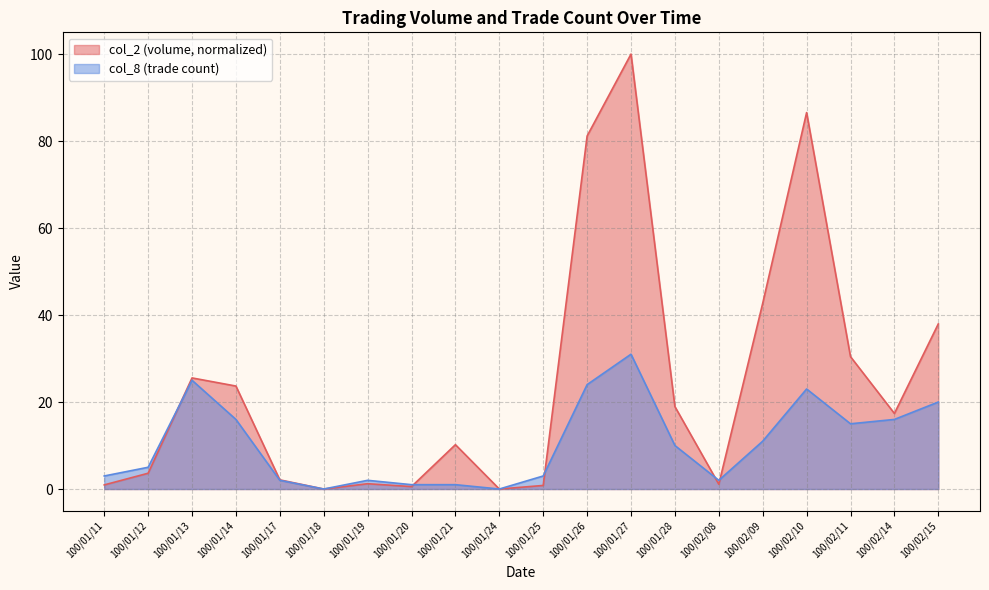

Rank the series at 100/01/24 from lowest to highest value.

col_2, col_8